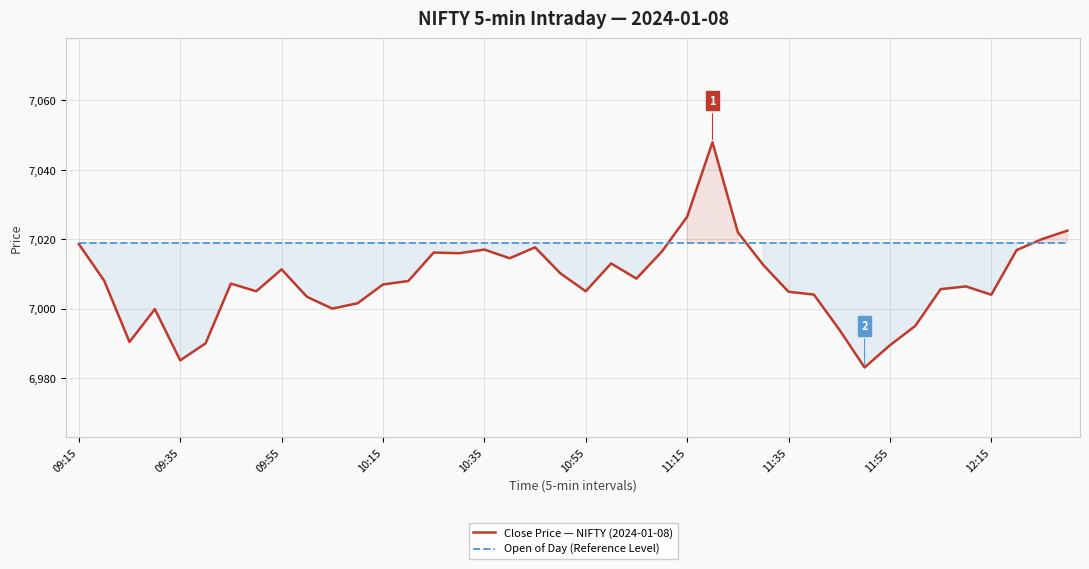

Rank the series at 23 from highest to lowest value.

Open of Day (Reference Level), Close Price — NIFTY (2024-01-08)